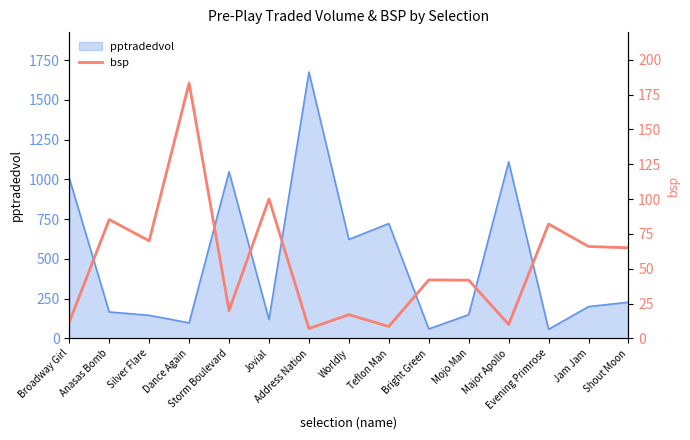

At which category does the chart reach its peak across all series?

Dance Again